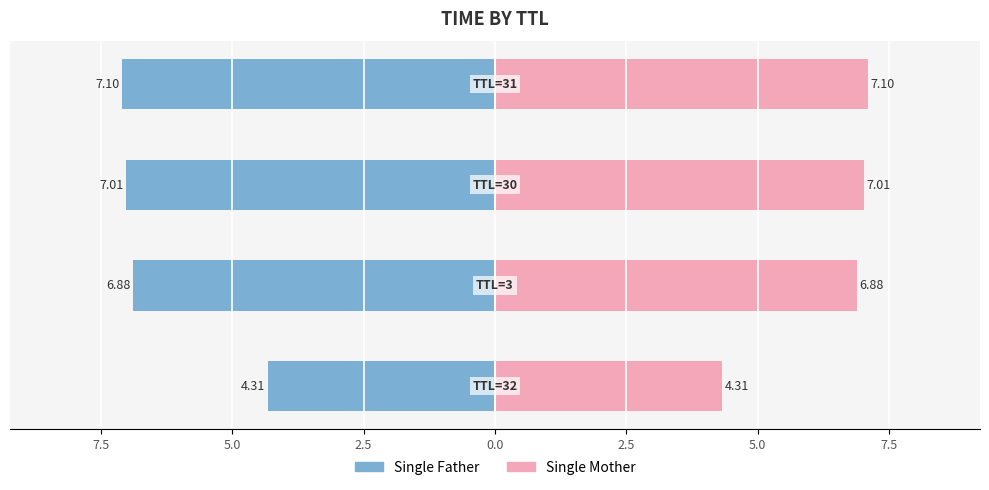

True or false: Single Father has a value of -1.6 at 2.5.

False